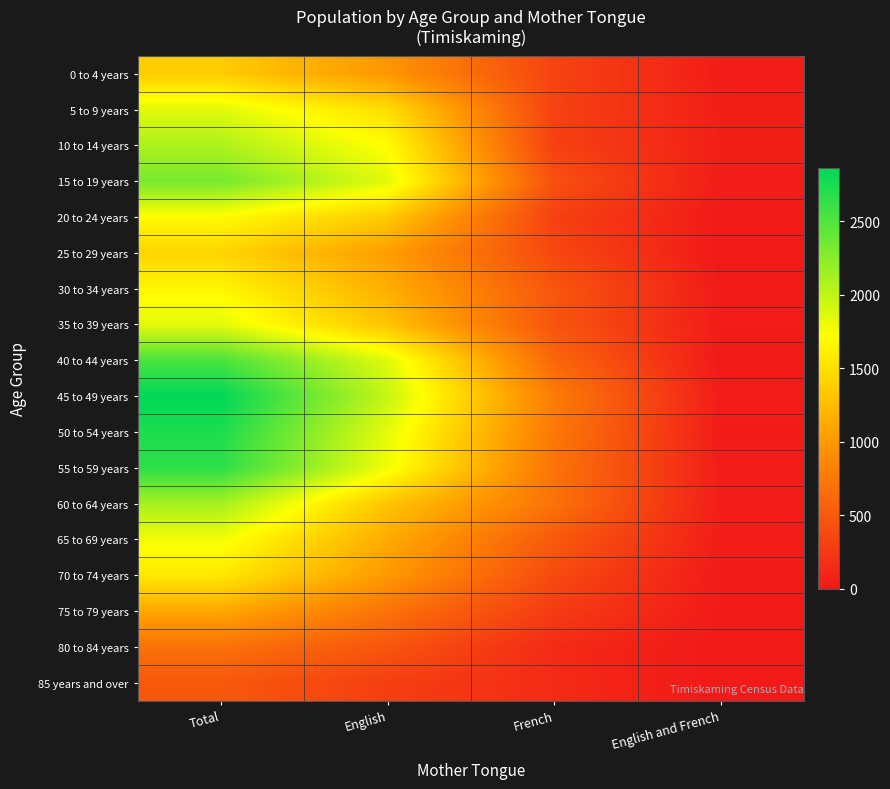

List the series in order of their peak value, lowest first.

85 years and over, 80 to 84 years, 75 to 79 years, 0 to 4 years, 25 to 29 years, 70 to 74 years, 30 to 34 years, 20 to 24 years, 65 to 69 years, 35 to 39 years, 5 to 9 years, 10 to 14 years, 60 to 64 years, 15 to 19 years, 40 to 44 years, 55 to 59 years, 50 to 54 years, 45 to 49 years